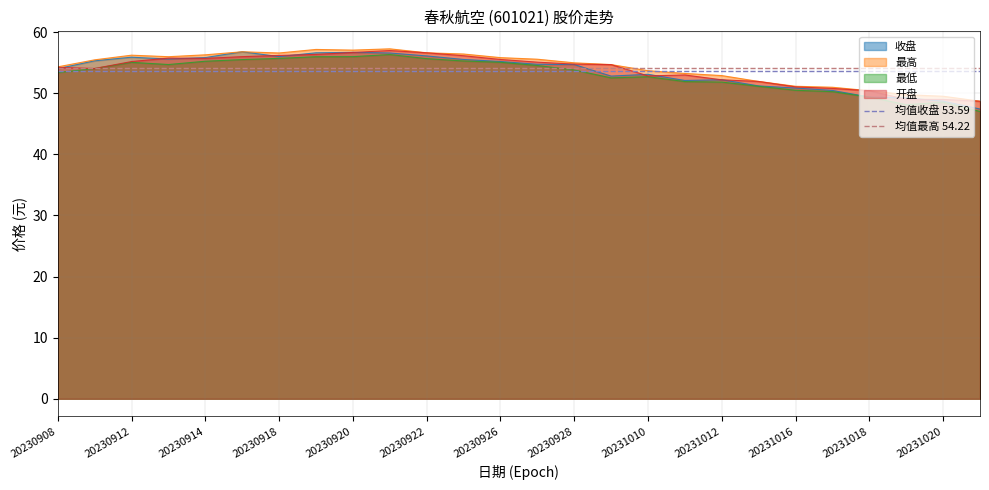

What is the lowest value of the 收盘 series?

47.4